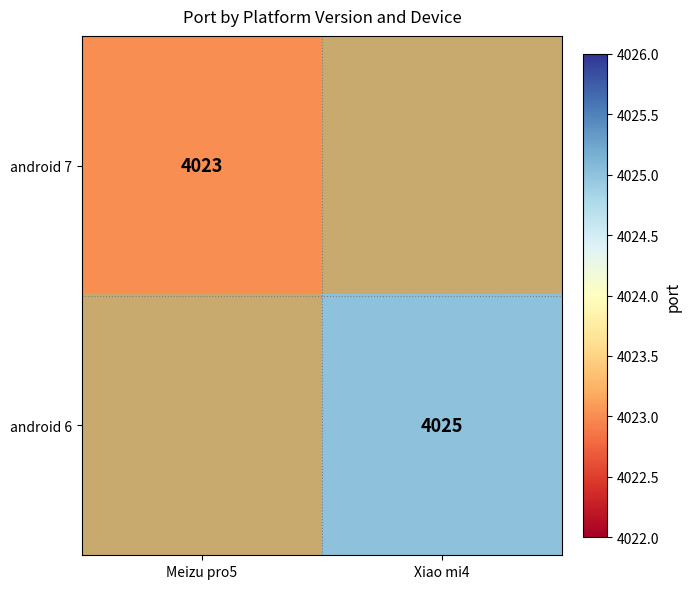

How many data points does each series have?

2